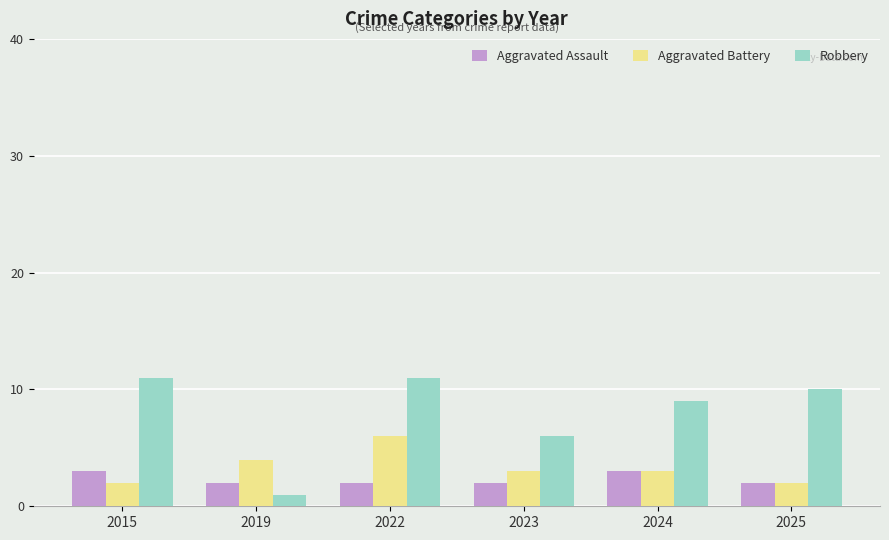

How many bars are there in each group?

3